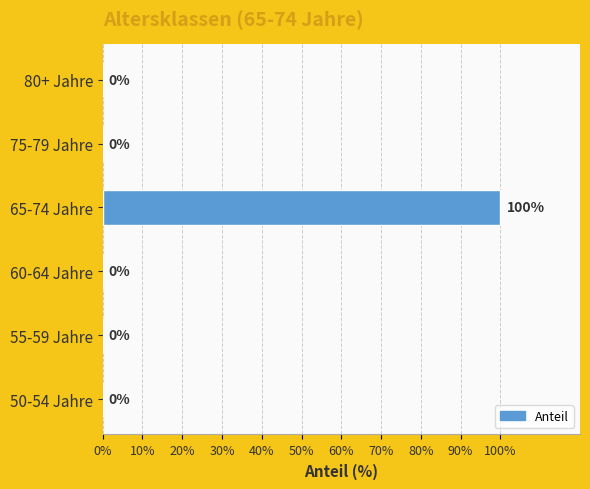

Reading bottom to top, what are all the values shown in this chart?

50-54 Jahre=0	55-59 Jahre=0	60-64 Jahre=0	65-74 Jahre=100	75-79 Jahre=0	80+ Jahre=0